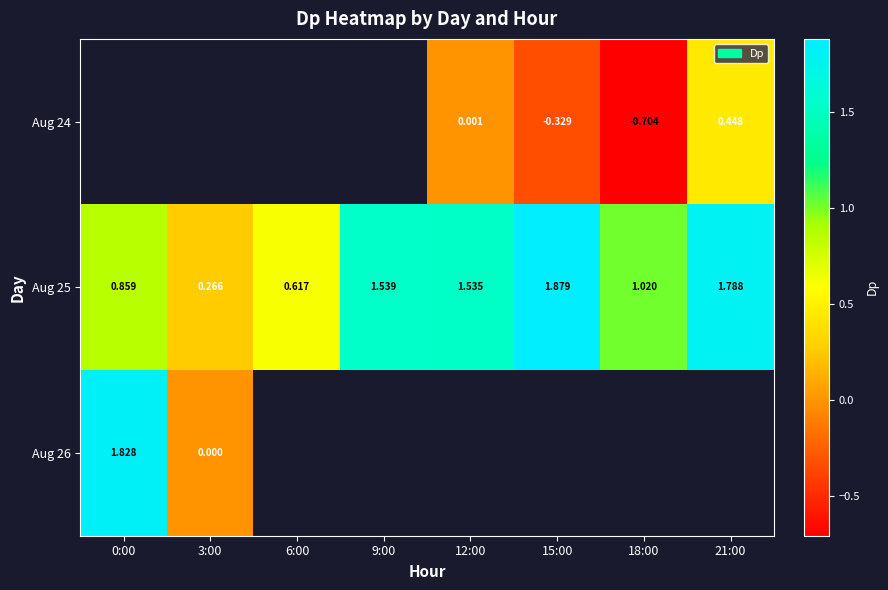

Is the value of Aug 25 at 21:00 greater than the value of Aug 26 at 3:00?

Yes